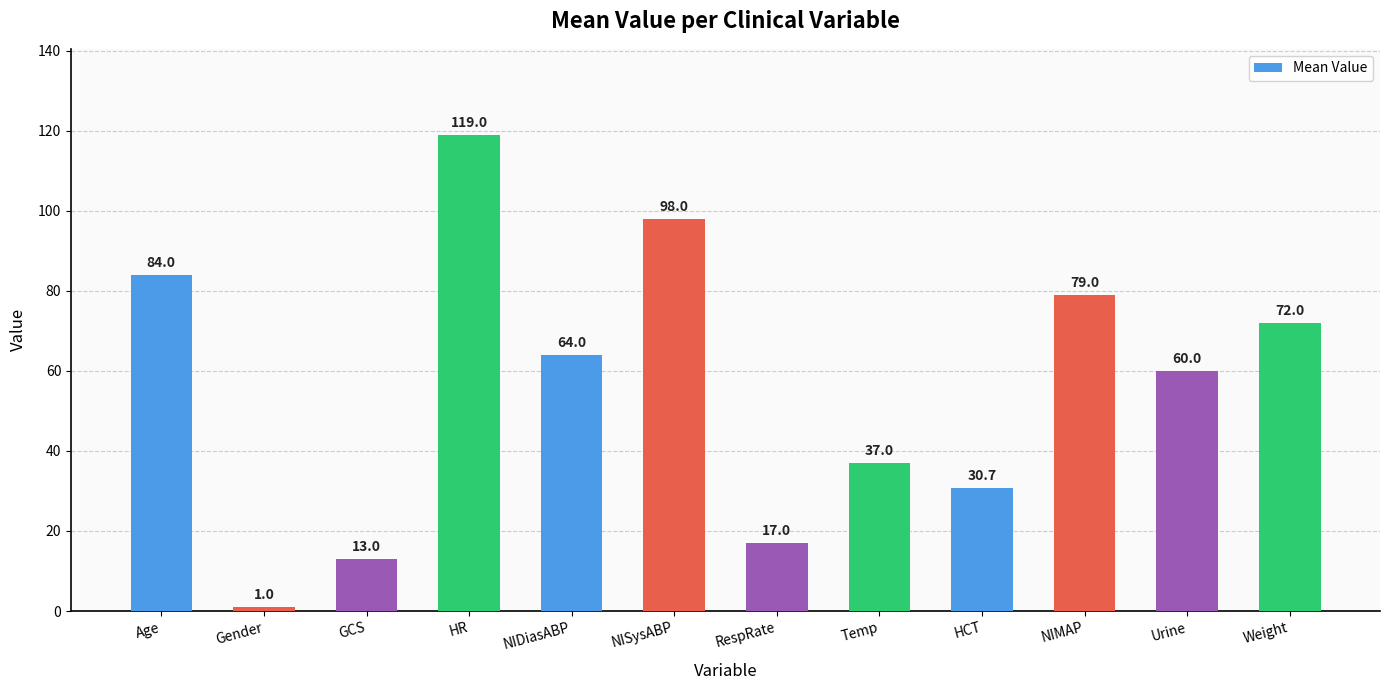

Read the value at RespRate.

17.0